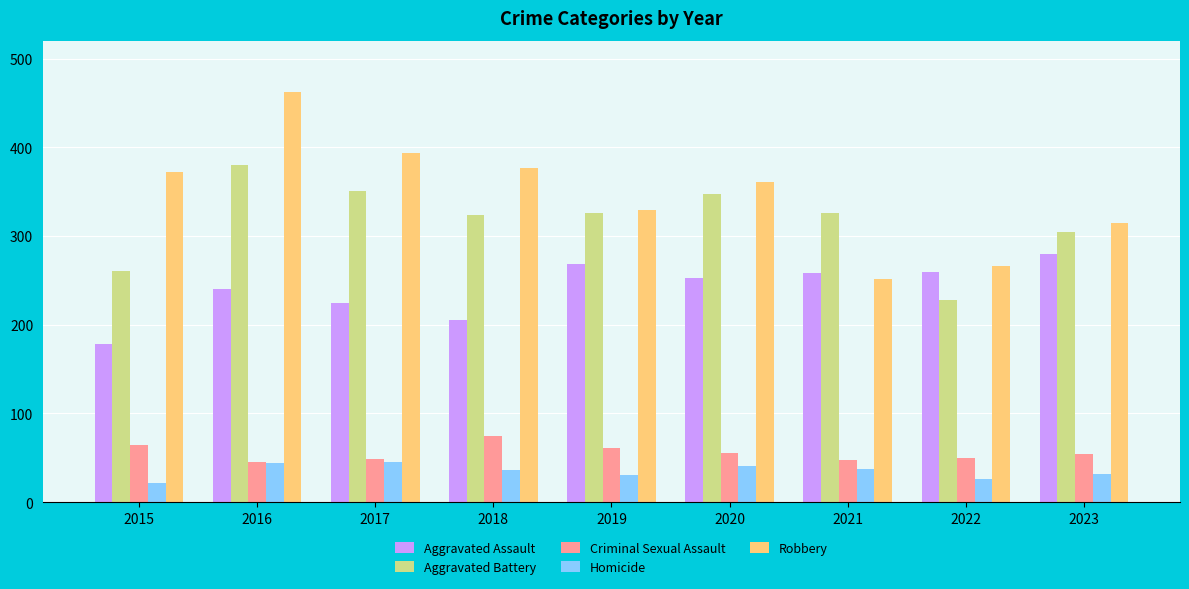

What is the difference between the maximum and minimum values in the Robbery series?

211